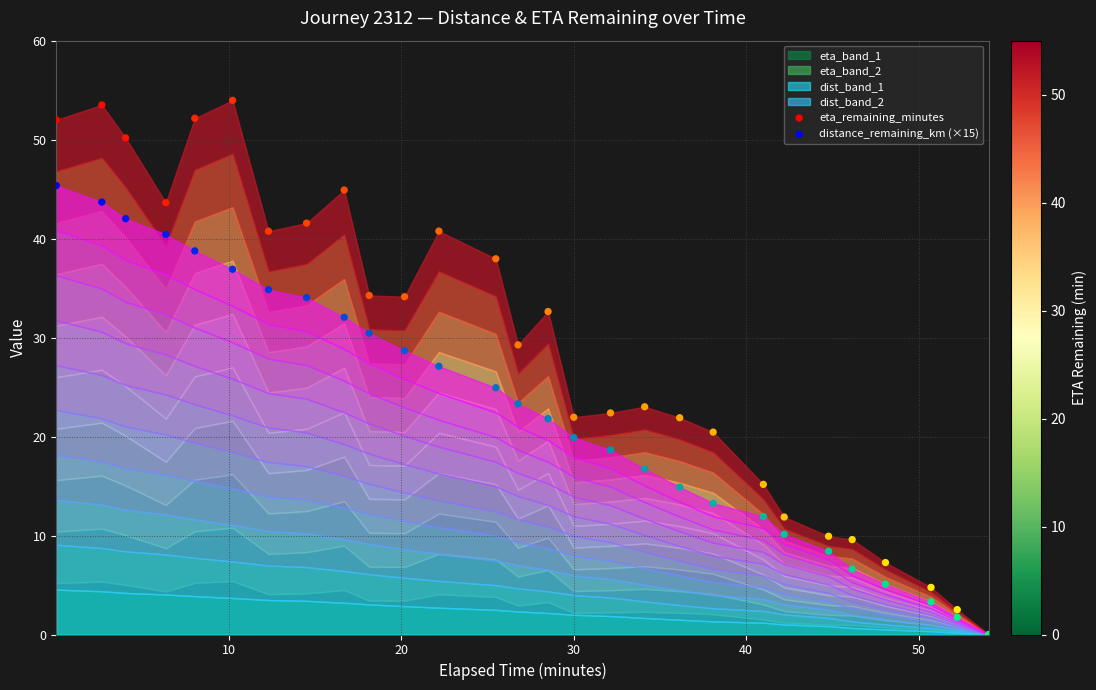

Which series contains the highest Y value?

eta_remaining_minutes